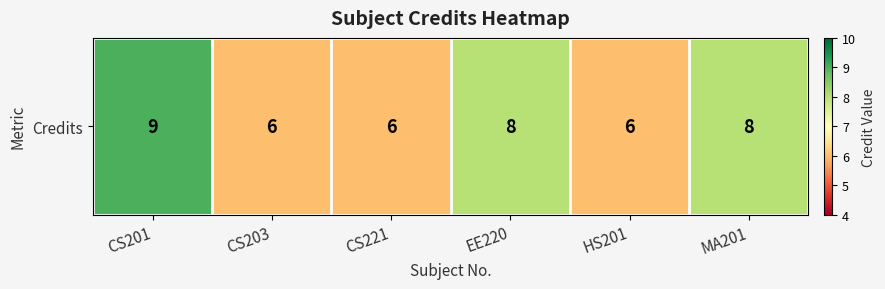

Rank the categories by value from highest to lowest.

CS201, EE220, MA201, CS203, CS221, HS201